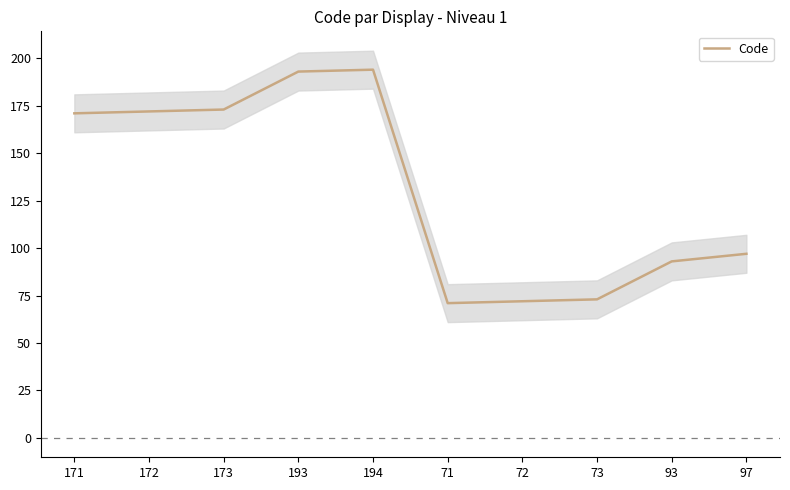

At which label is the value closest to 132?

97